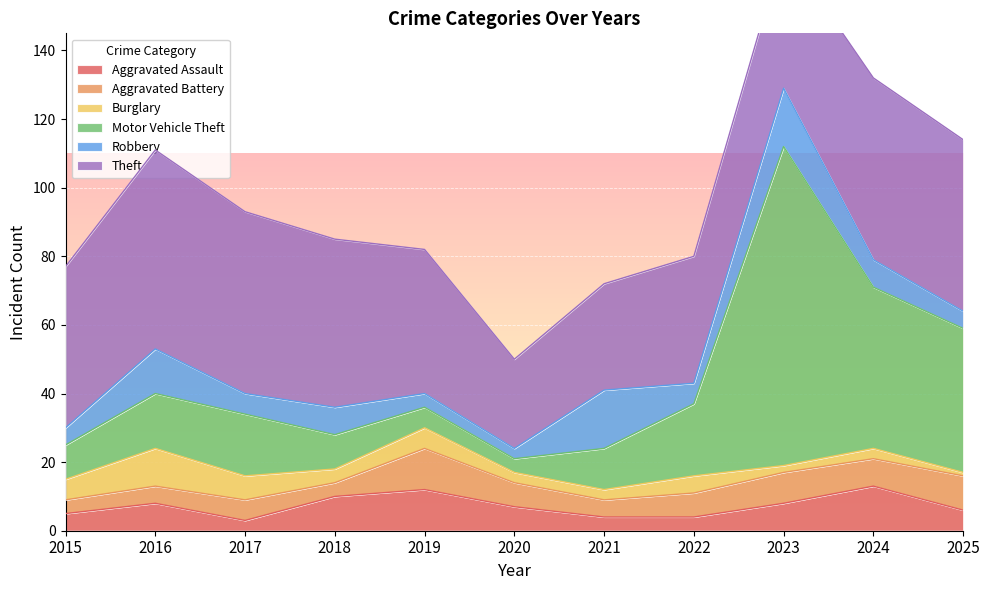

True or false: Burglary and Theft intersect in this chart.

False